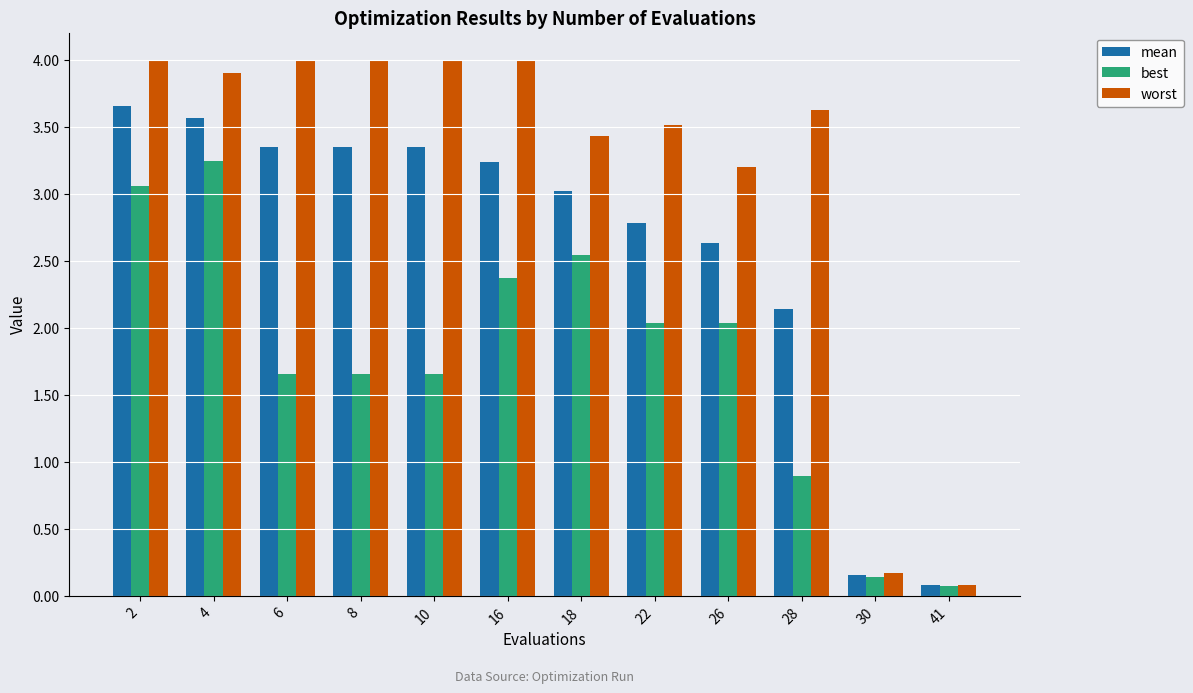

Which series has the widest spread of values?

worst